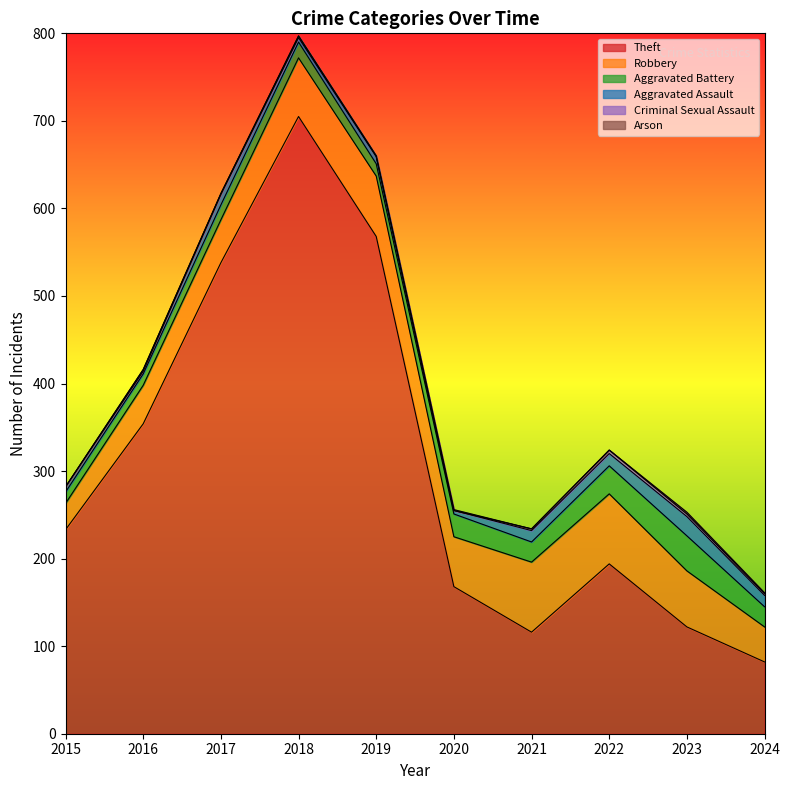

What is the total value across all series at 2017?

617